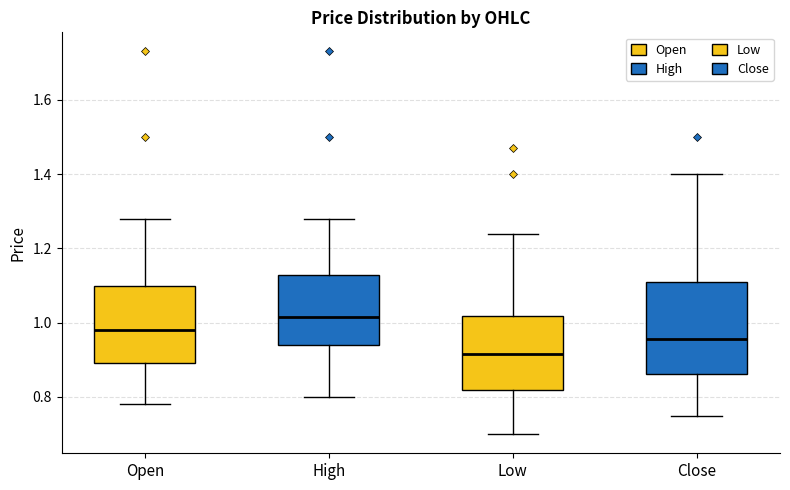

Reading left to right, transcribe this box plot: for each box, give where its median line is, the range the box spans, and where its two whiskers end, as read against the y-axis. The values are not printed on the chart, so give them approximately, as read against the axis.

Open: median 0.98, box 0.90 to 1.10, whiskers 0.78 to 1.28
High: median 1.02, box 0.94 to 1.12, whiskers 0.80 to 1.28
Low: median 0.92, box 0.82 to 1.02, whiskers 0.70 to 1.24
Close: median 0.96, box 0.86 to 1.12, whiskers 0.76 to 1.40